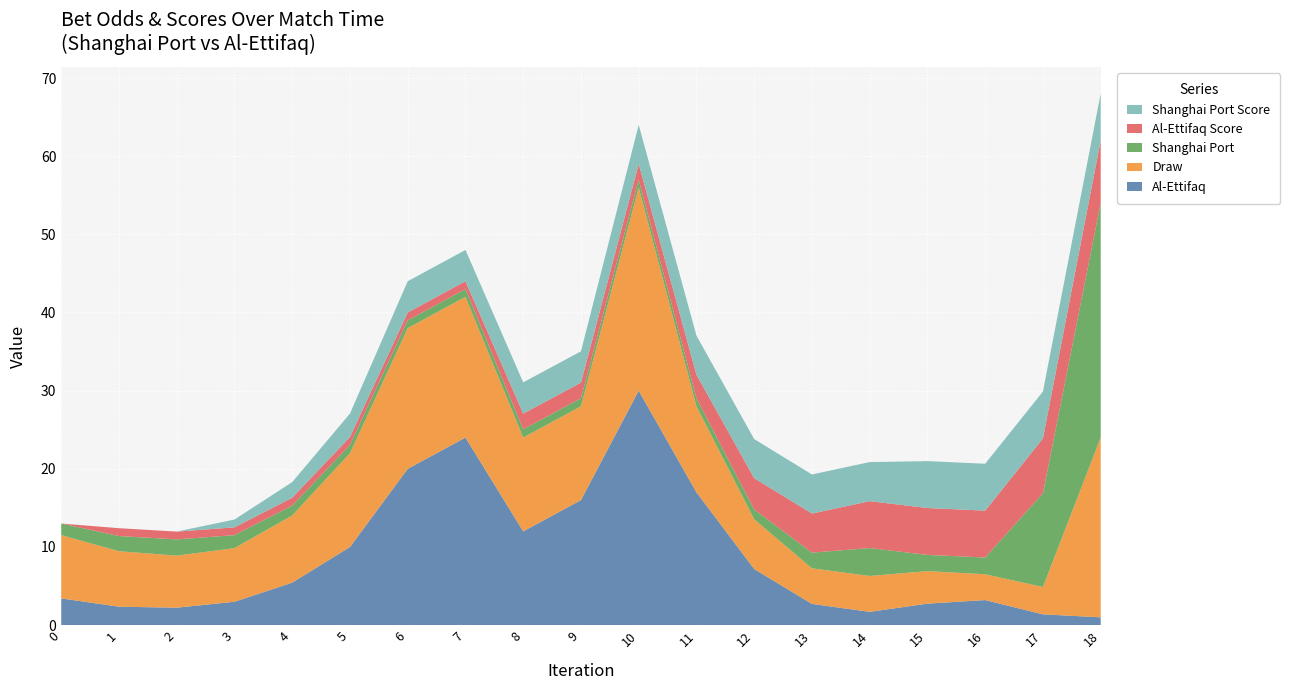

Reading left to right, list all the values displayed in this chart.

Al-Ettifaq: 0=3.4	1=2.4	2=2.2	3=3.0	4=5.4	5=10.0	6=20.0	7=24.0	8=12.0	9=16.0	10=30.0	11=17.0	12=7.2	13=2.7	14=1.7	15=2.8	16=3.2	17=1.4	18=1.0
Shanghai Port: 0=1.5	1=1.9	2=2.1	3=1.7	4=1.3	5=1.1	6=1.0	7=1.0	8=1.1	9=1.0	10=1.0	11=1.0	12=1.3	13=2.0	14=3.6	15=2.1	16=2.1	17=12.0	18=30.0
Draw: 0=8.1	1=7.1	2=6.7	3=6.9	4=8.6	5=12.0	6=18.0	7=18.0	8=12.0	9=12.0	10=26.0	11=11.0	12=6.4	13=4.5	14=4.6	15=4.2	16=3.3	17=3.5	18=23.0
Al-Ettifaq Score: 0=0.0	1=1.0	2=1.0	3=1.0	4=1.0	5=1.0	6=1.0	7=1.0	8=2.0	9=2.0	10=2.0	11=3.0	12=4.0	13=5.0	14=6.0	15=6.0	16=6.0	17=7.0	18=8.0
Shanghai Port Score: 0=0.0	1=0.0	2=0.0	3=1.0	4=2.0	5=3.0	6=4.0	7=4.0	8=4.0	9=4.0	10=5.0	11=5.0	12=5.0	13=5.0	14=5.0	15=6.0	16=6.0	17=6.0	18=6.0